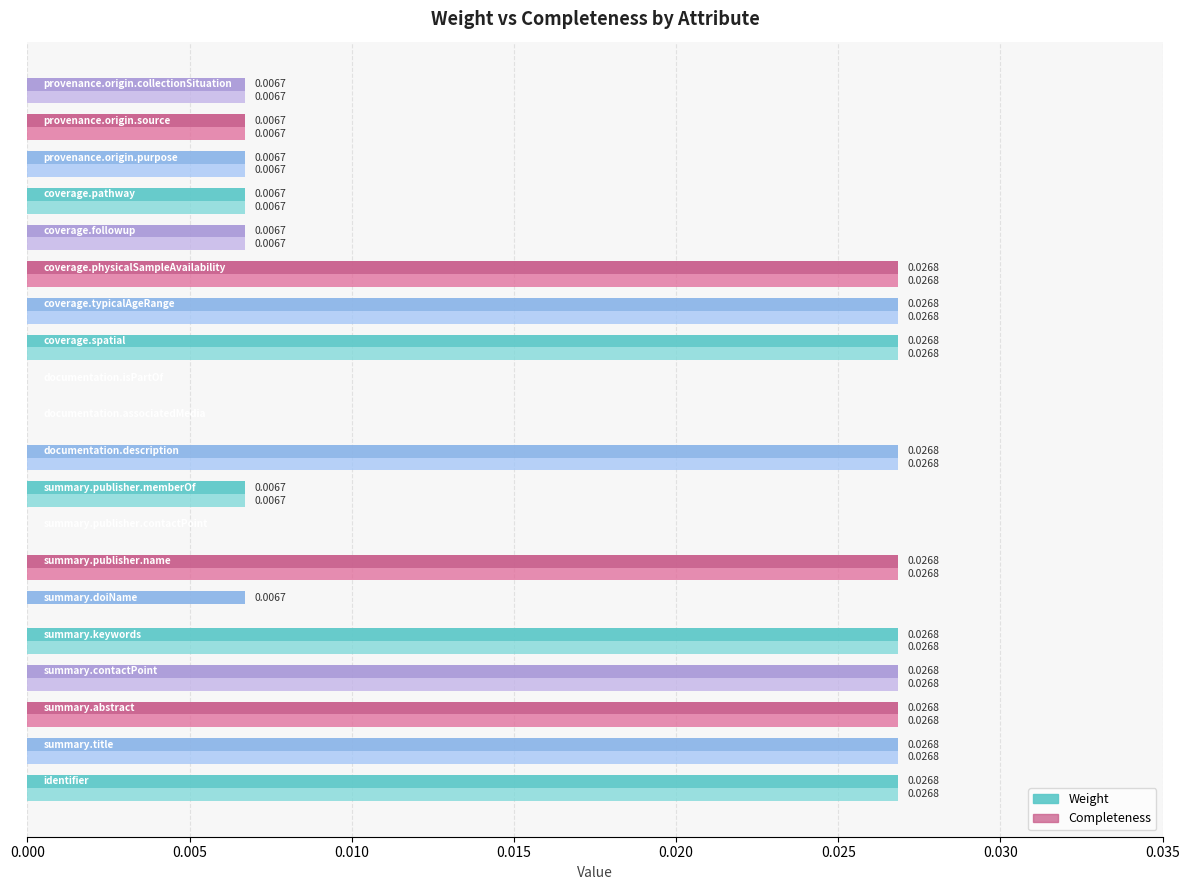

How many values in Weight are above zero?

17